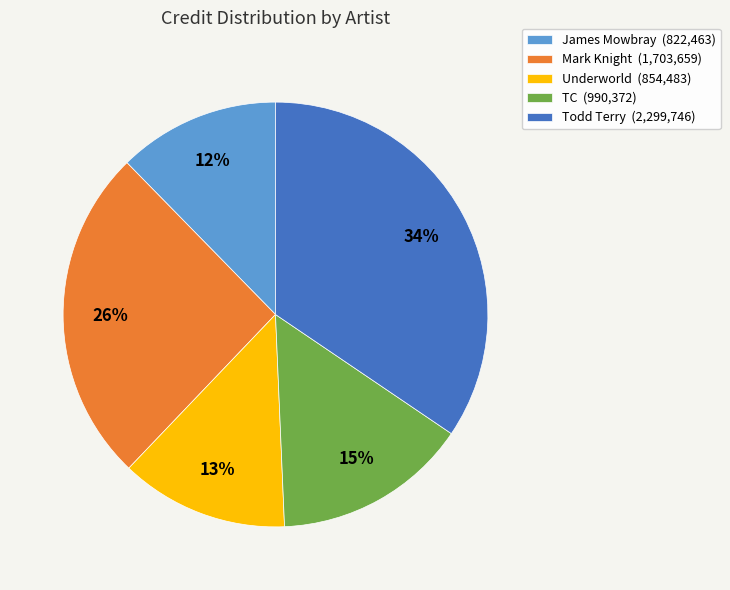

Does any single category account for the majority?

No